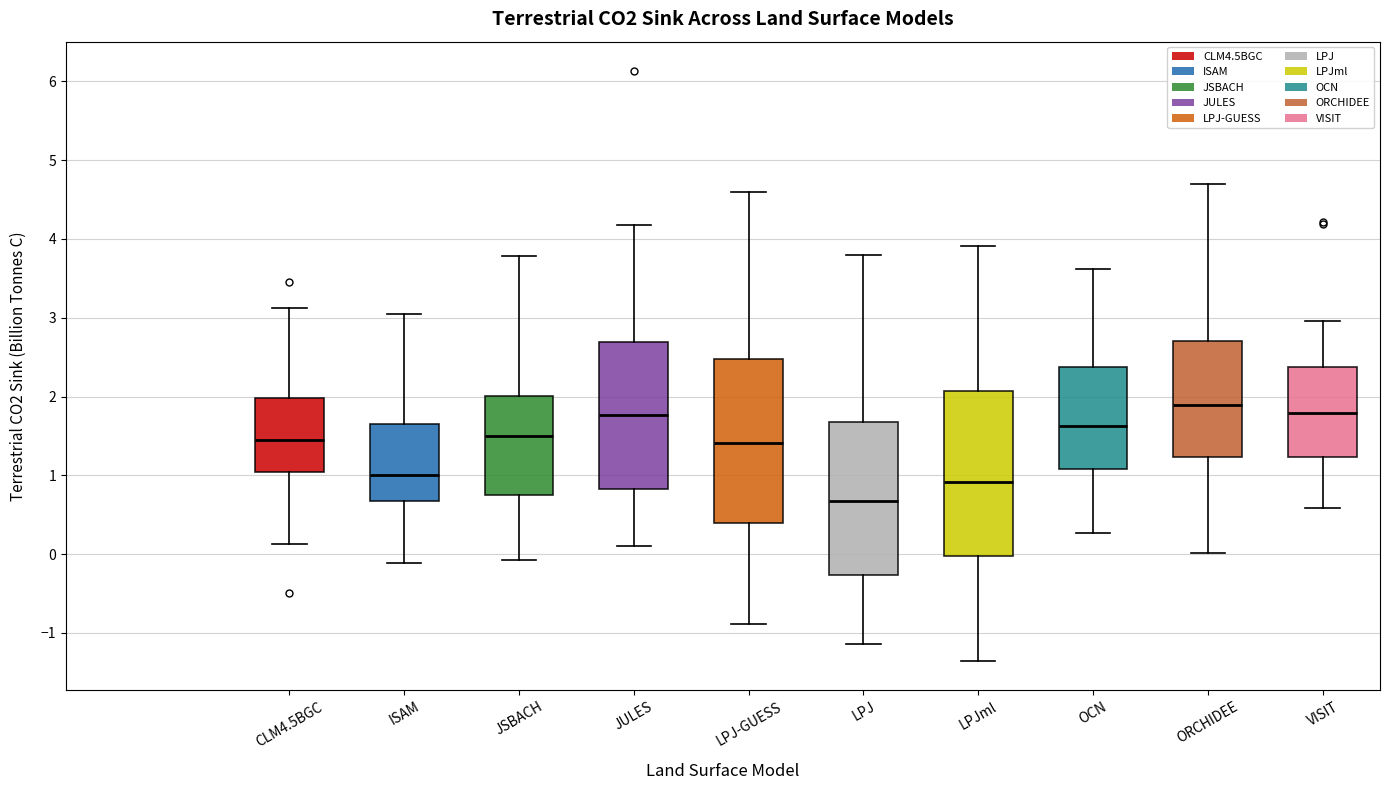

Which box has the lowest median line?

LPJ